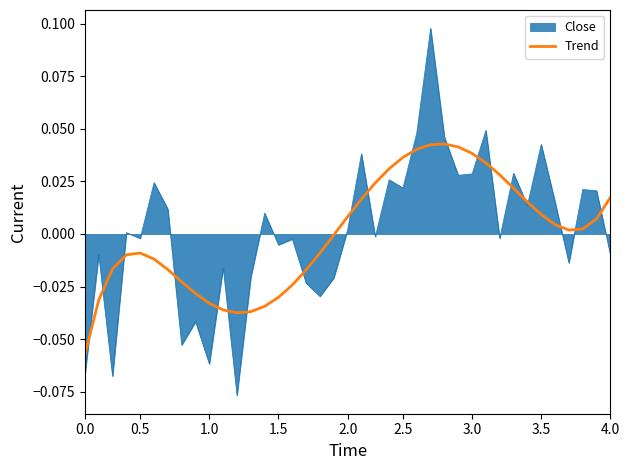

Does the chart have visible grid lines?

No